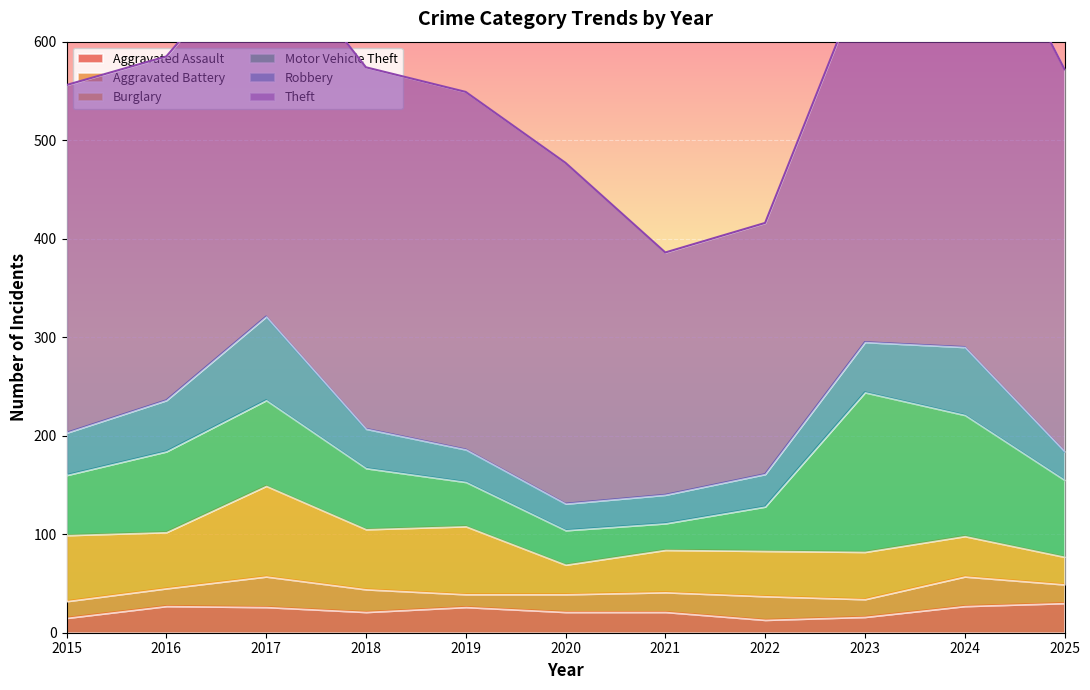

Rank the series by their maximum value, from lowest to highest.

Aggravated Assault, Aggravated Battery, Robbery, Burglary, Motor Vehicle Theft, Theft